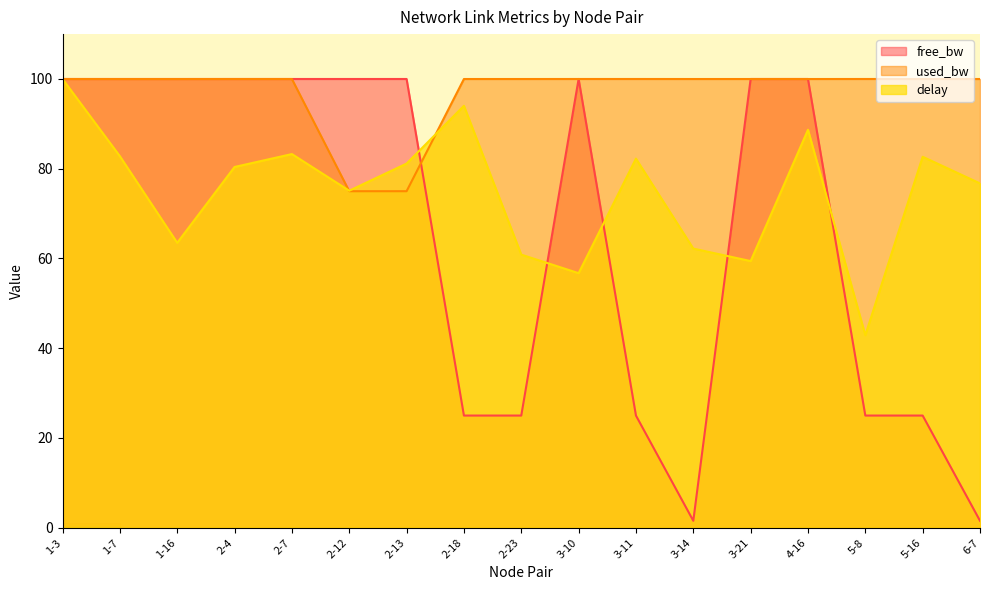

How many data points in free_bw are less than 99?

7